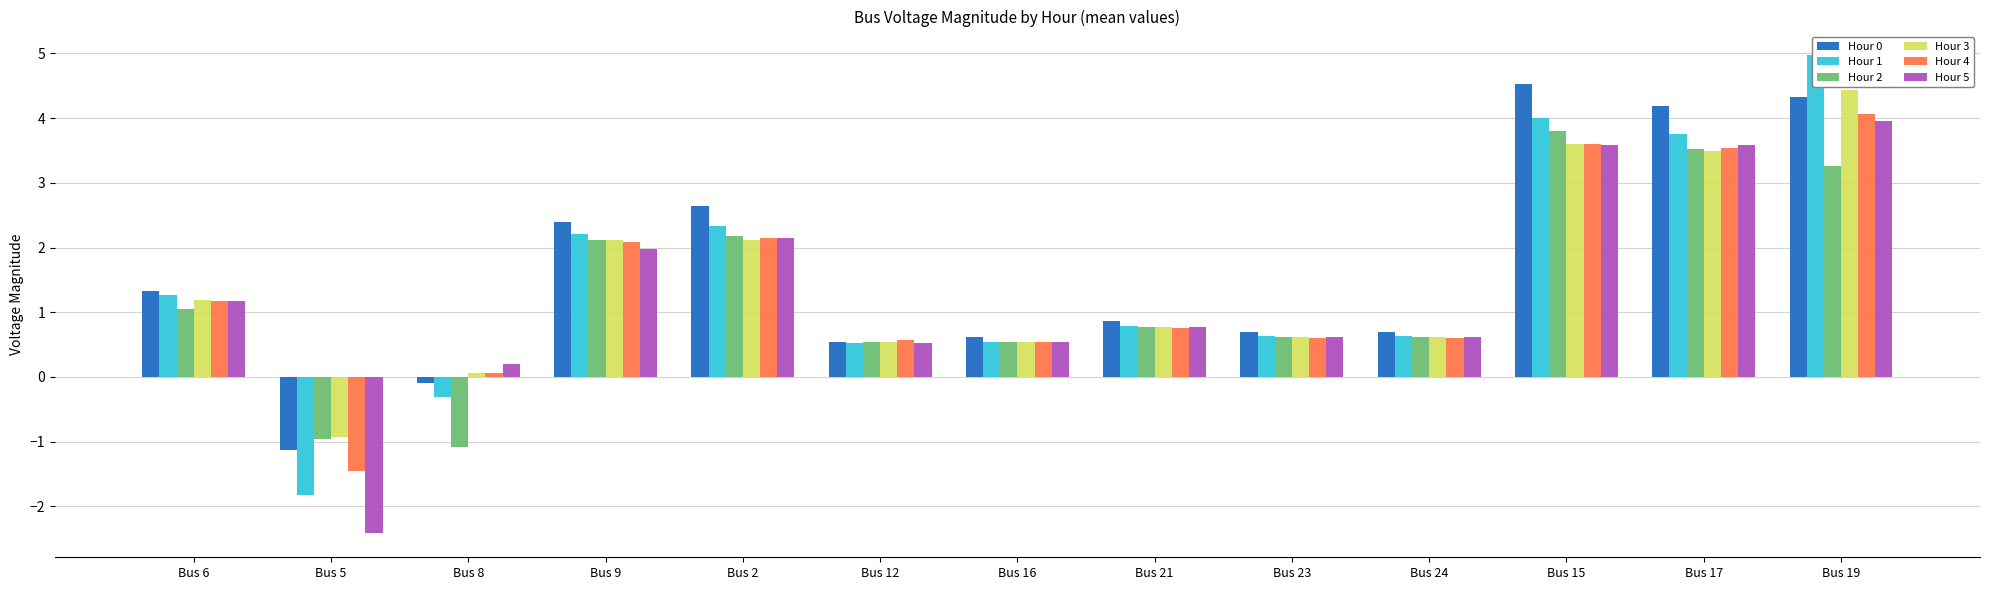

Which has a higher value, Bus 24 or Bus 23?

Bus 24